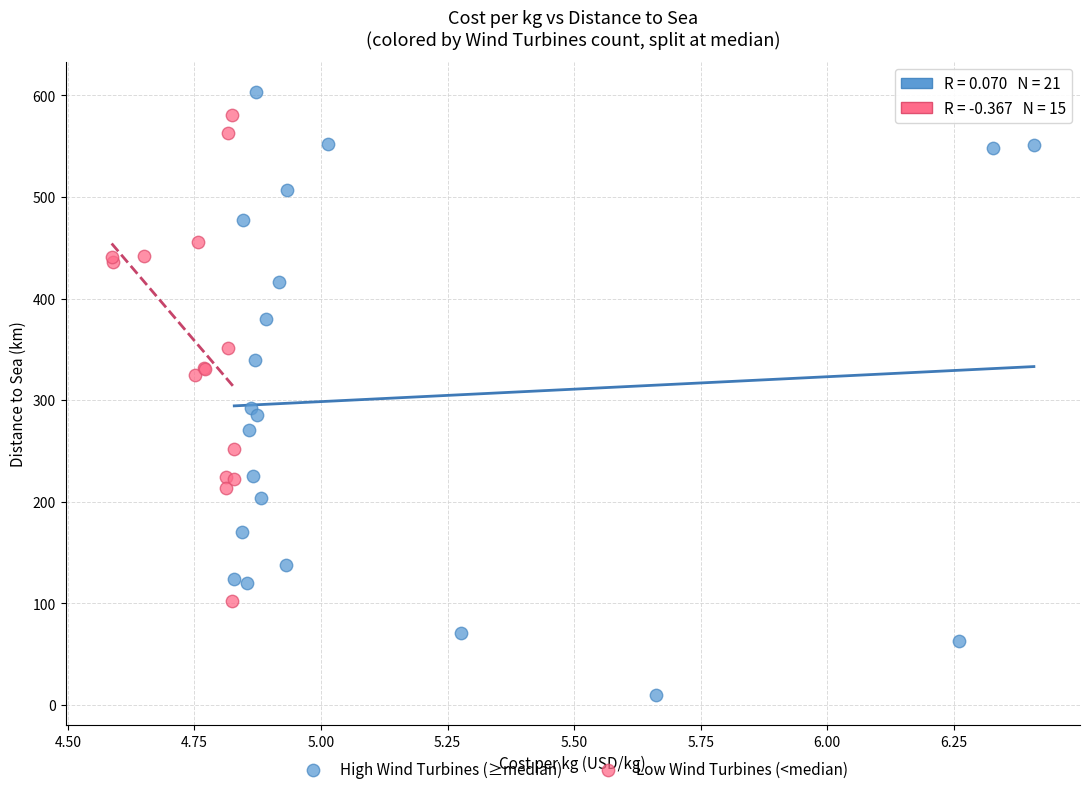

Which series contains the highest Y value?

High Wind Turbines (≥median)